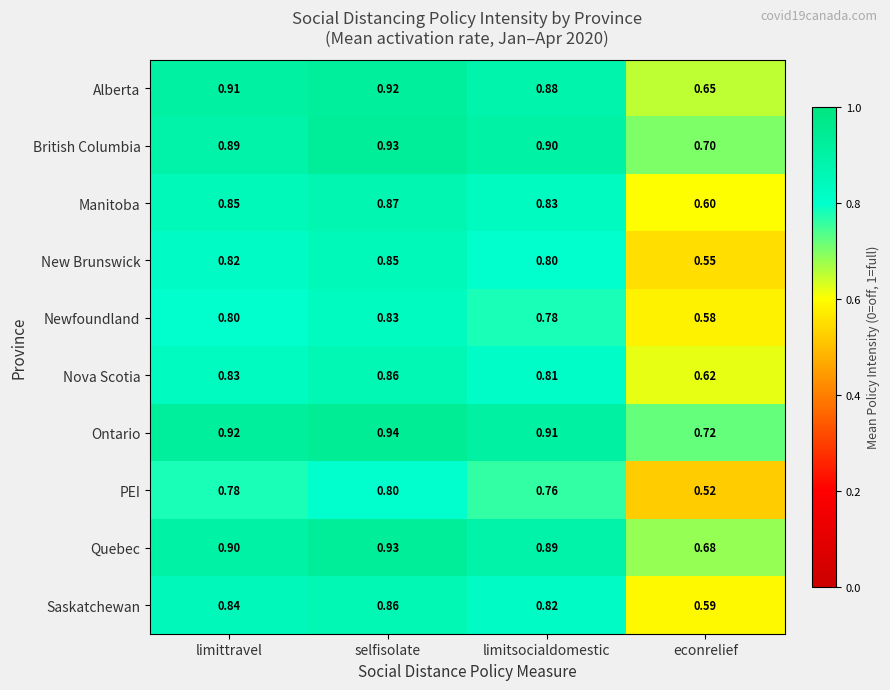

At which label does Manitoba reach its minimum?

econrelief